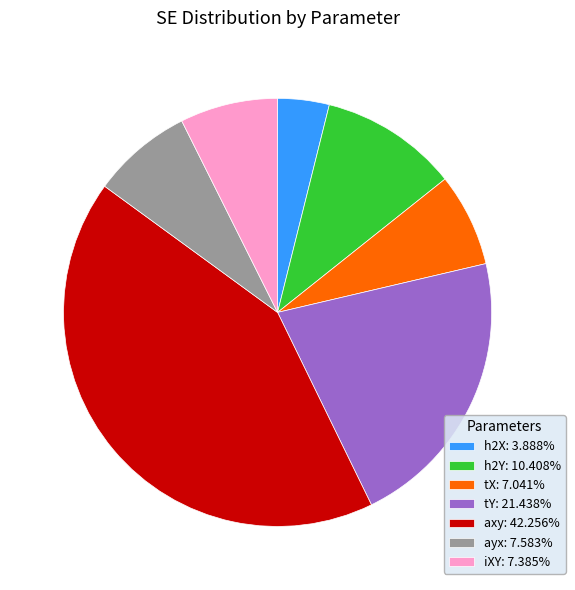

Combined, do tX: 7.041% and iXY: 7.385% account for over 50%?

No